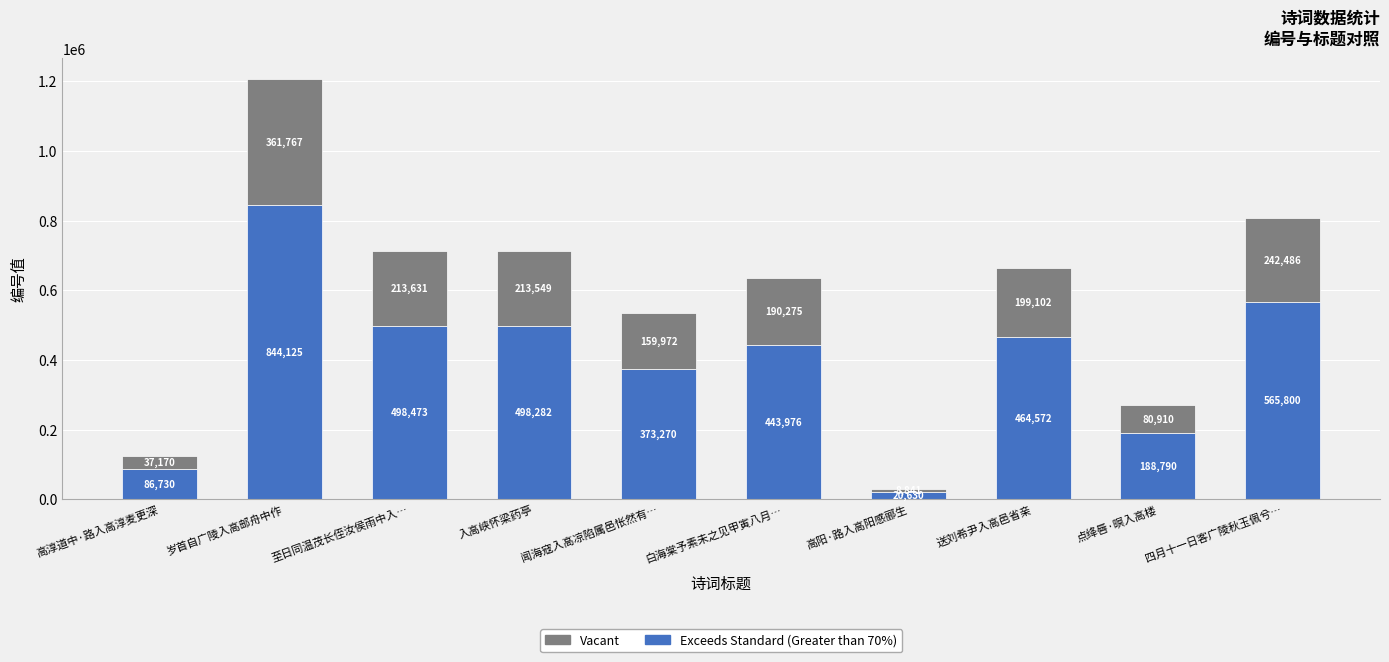

Does the chart contain any negative values?

No